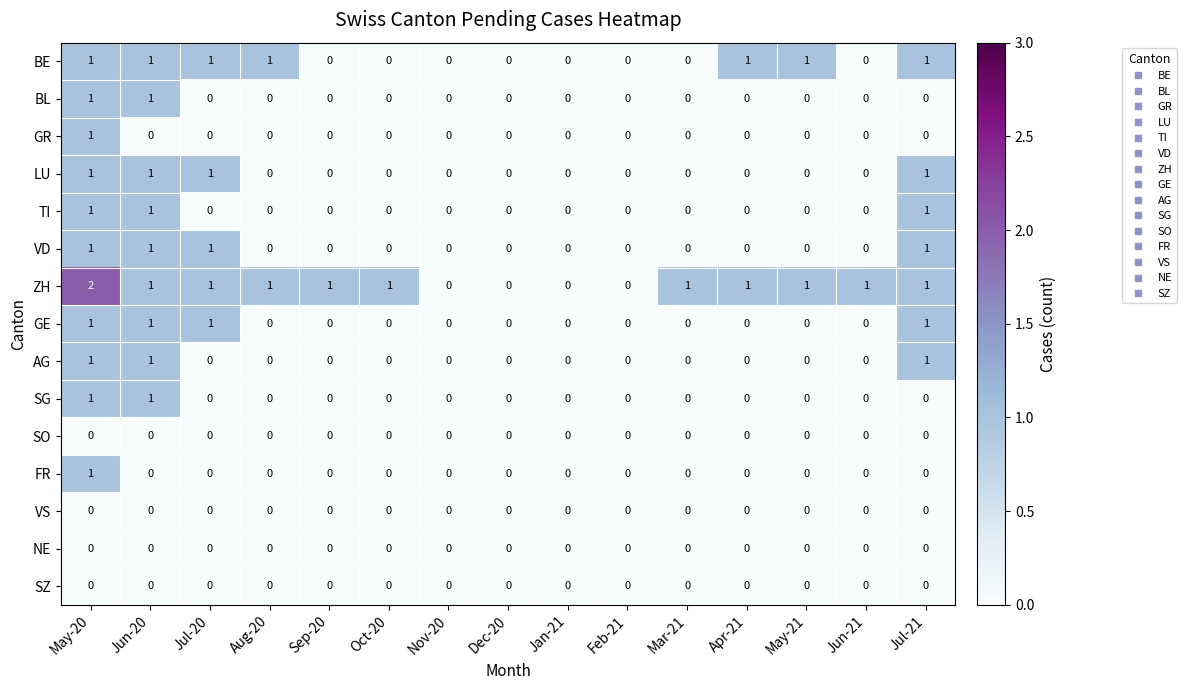

Which series has the largest total across all categories?

ZH